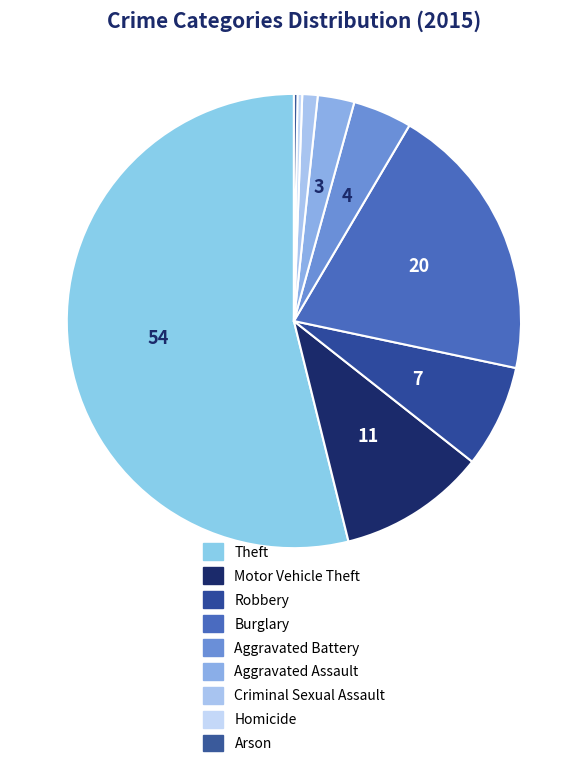

How many slices are in this pie chart?

9